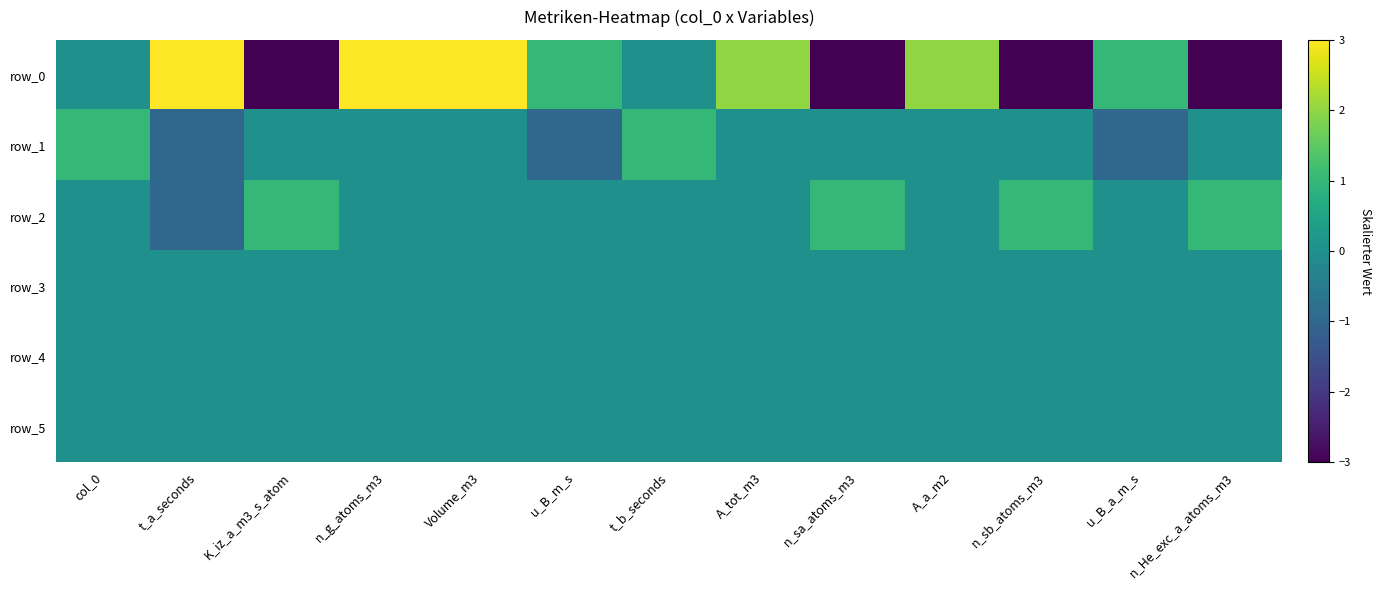

The row_0 series shows -5 at n_sb_atoms_m3. True or false?

False